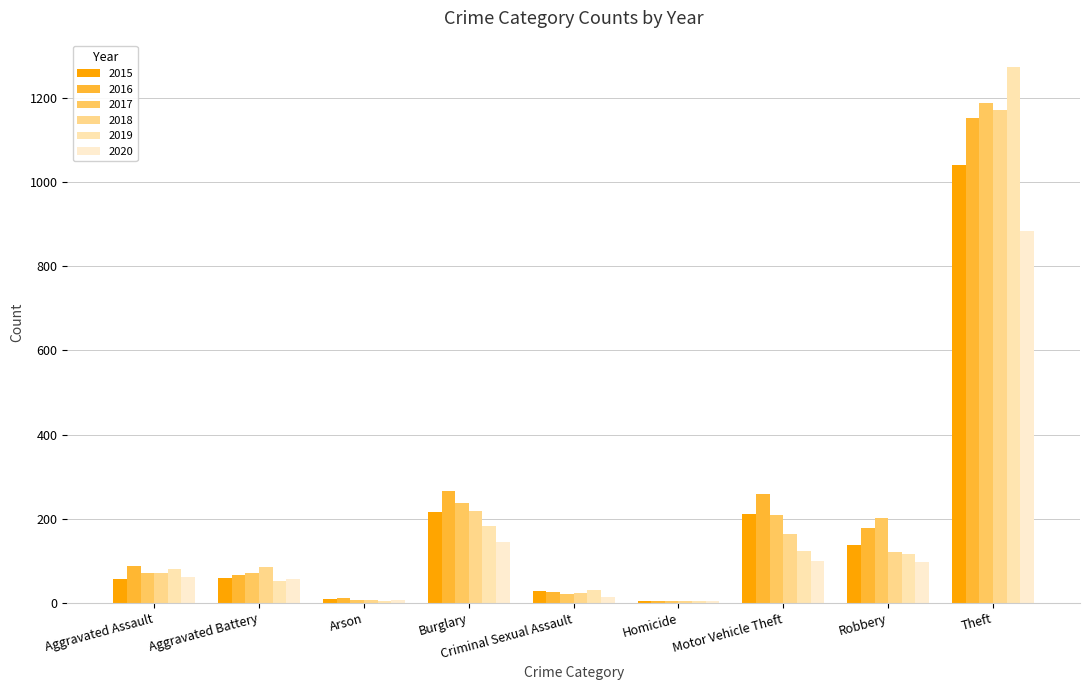

Reading right to left, extract all data points from this chart.

2015: 1041	139	212	5	29	216	10	60	56
2016: 1151	178	259	4	26	266	12	66	88
2017: 1188	202	208	4	22	237	7	71	72
2018: 1170	121	163	4	24	218	7	86	72
2019: 1272	116	123	4	31	182	5	53	80
2020: 884	97	99	5	15	146	7	57	62